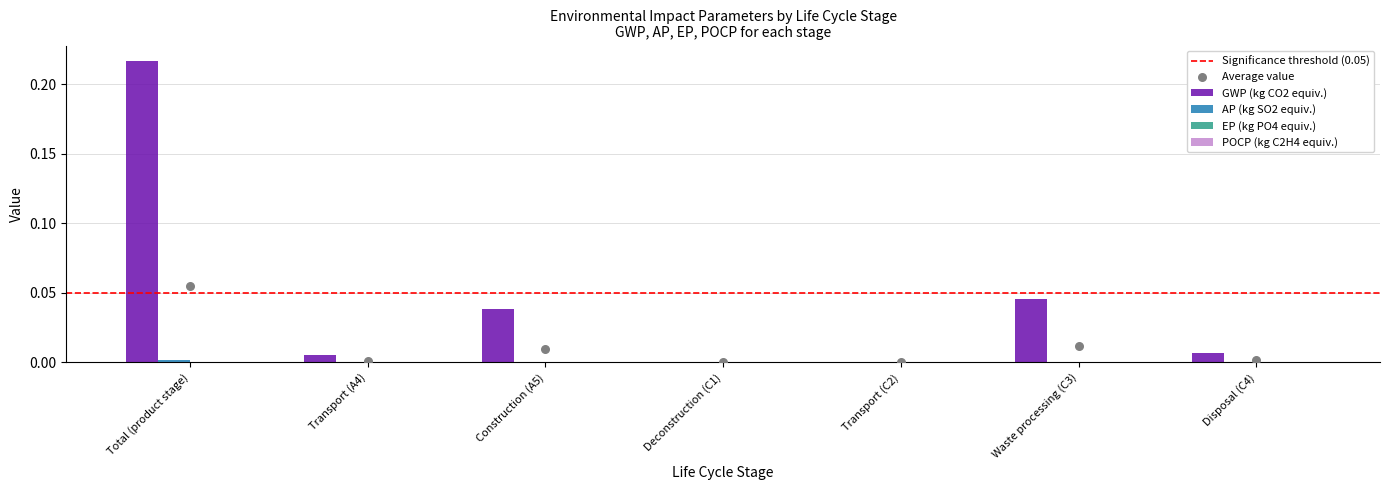

Which series has the largest Y range (max minus min)?

GWP (kg CO2 equiv.)